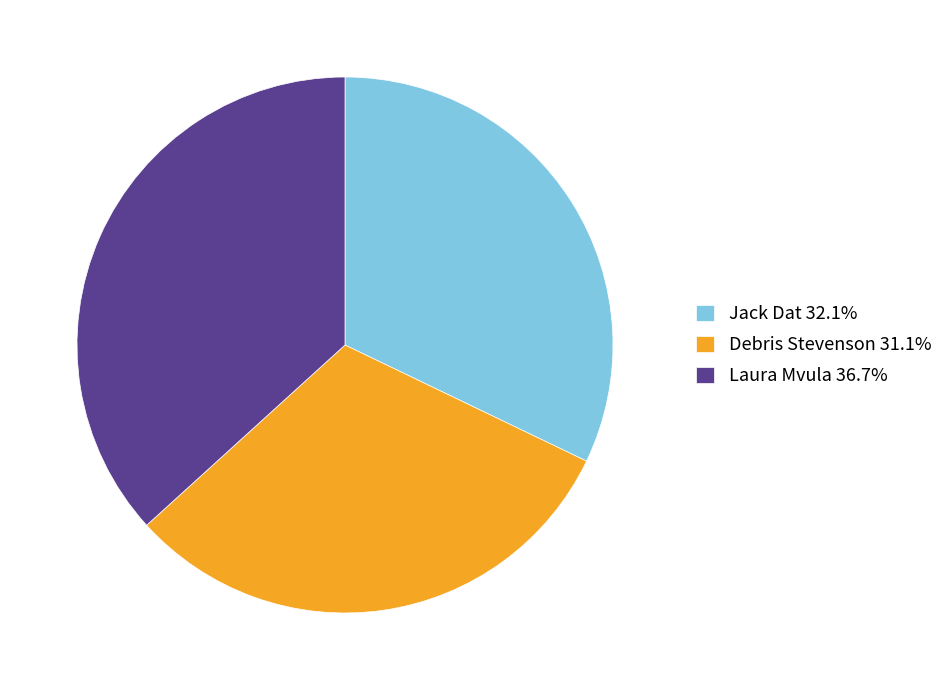

How many slices are in this pie chart?

3